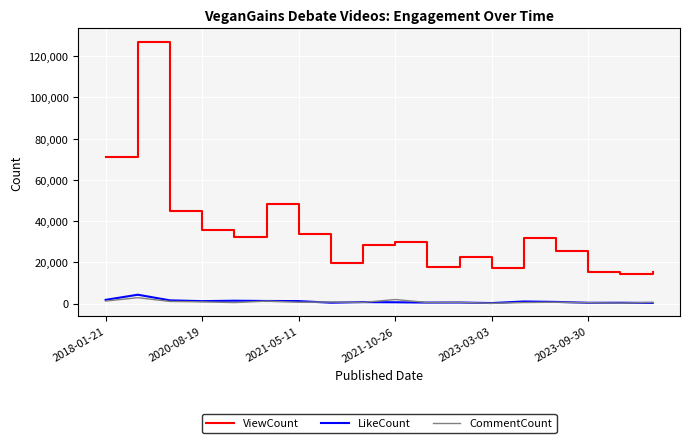

True or false: ViewCount and LikeCount intersect in this chart.

False